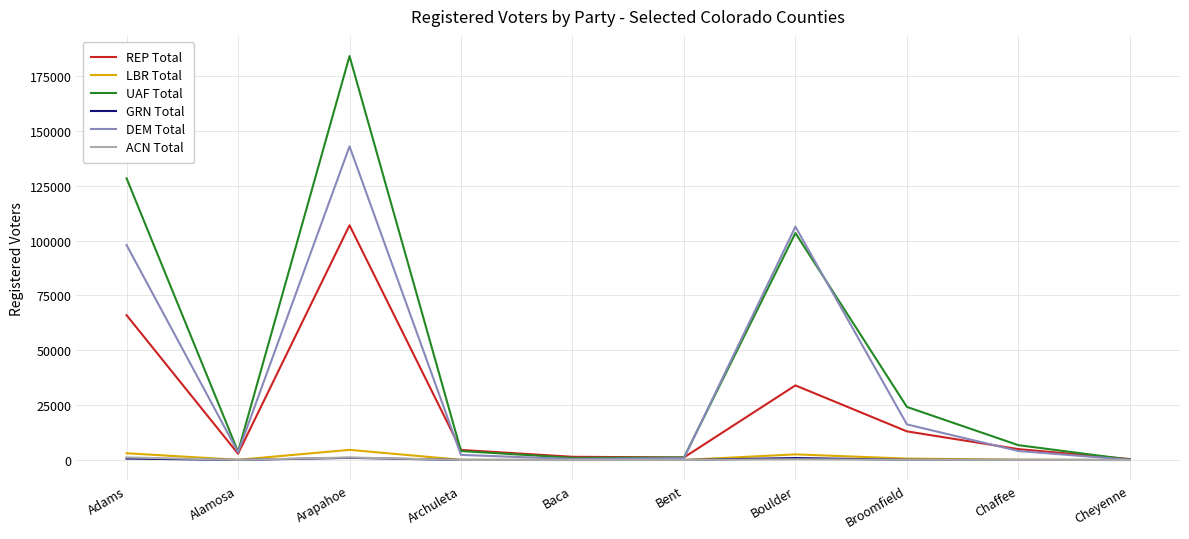

Where is DEM Total nearest to the value 71487?

Adams